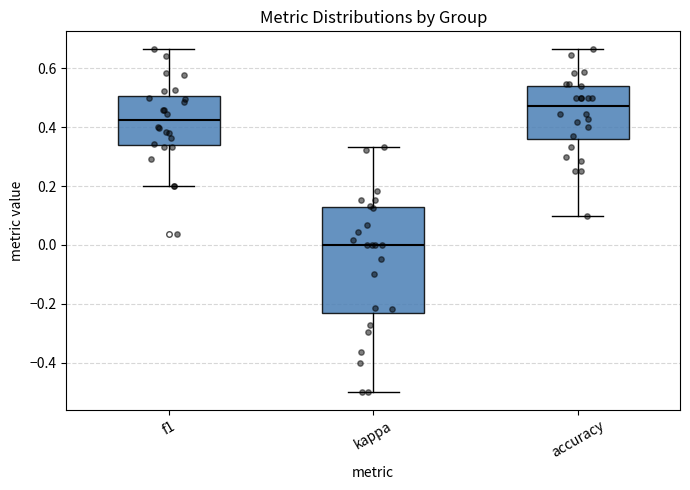

Reading left to right, transcribe this box plot: for each box, give where its median line is, the range the box spans, and where its two whiskers end, as read against the y-axis. The values are not printed on the chart, so give them approximately, as read against the axis.

f1: median 0.42, box 0.34 to 0.50, whiskers 0.20 to 0.66
kappa: median 0.00, box -0.24 to 0.12, whiskers -0.50 to 0.34
accuracy: median 0.48, box 0.36 to 0.54, whiskers 0.10 to 0.66